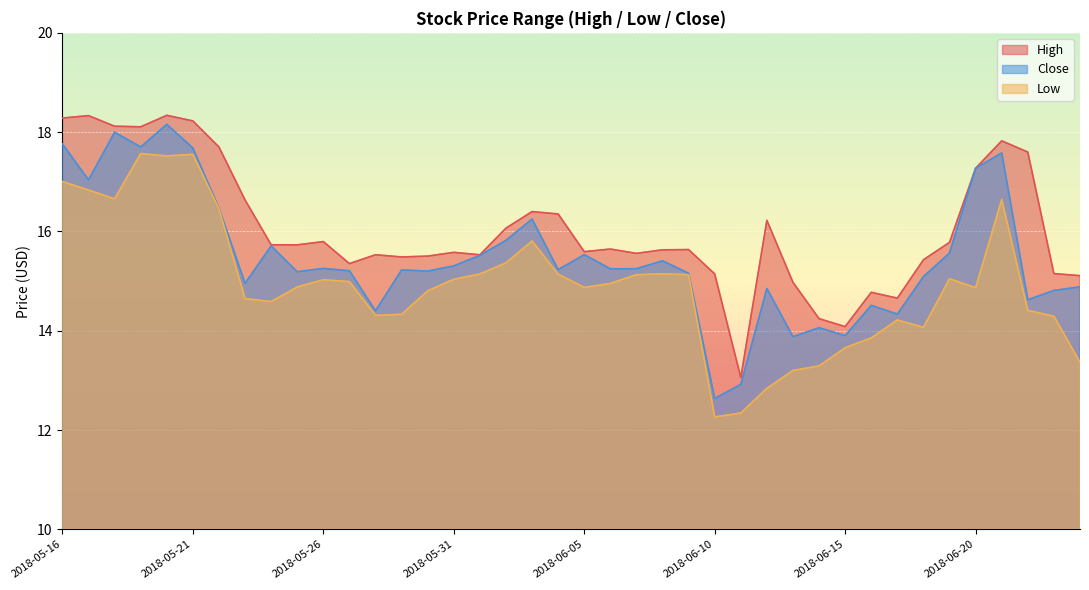

What is the total value across all series at 2018-06-11?

38.3